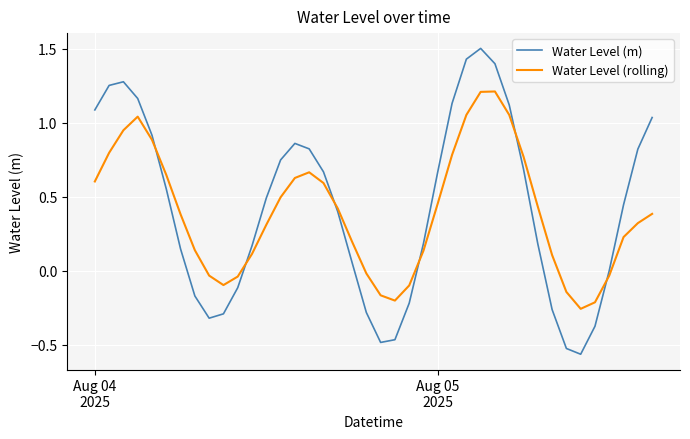

What is the sum of all Water Level (m) values?

17.1